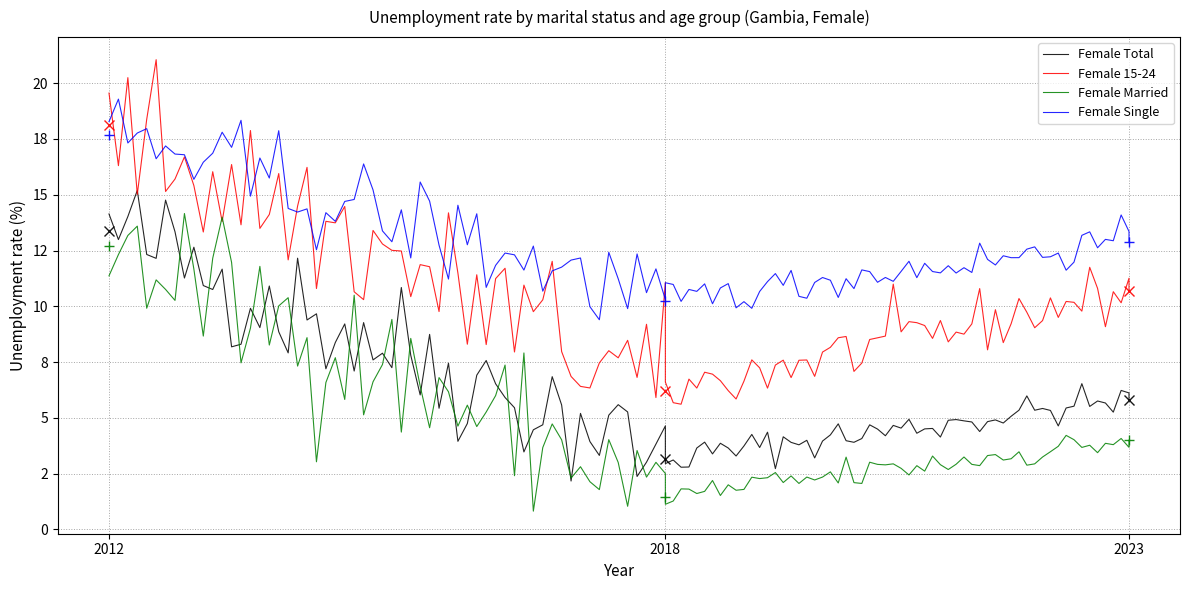

At which category does the chart reach its minimum across all series?

2018